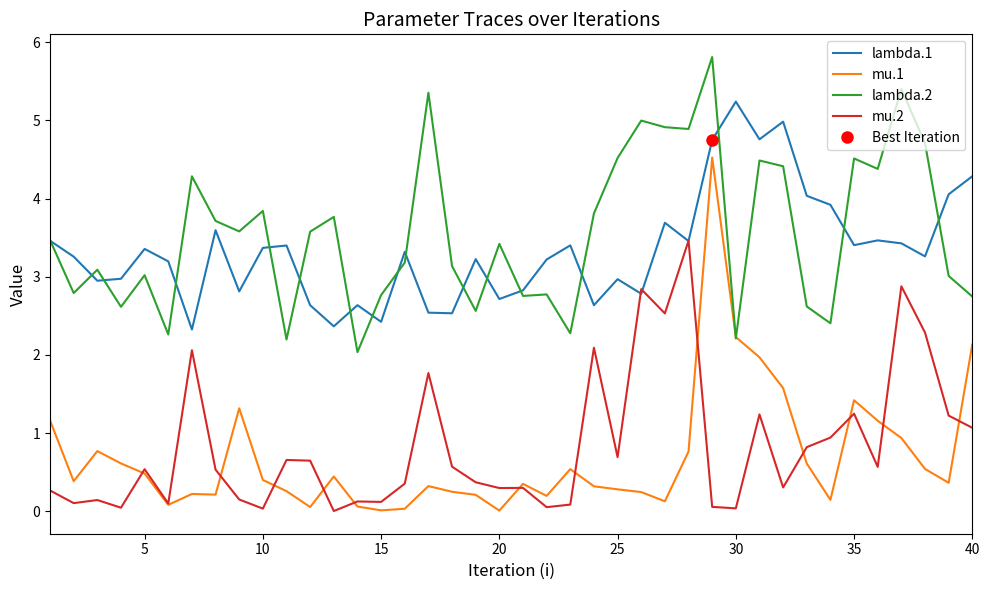

True or false: mu.1 has a value of 0.0 at 15.

True